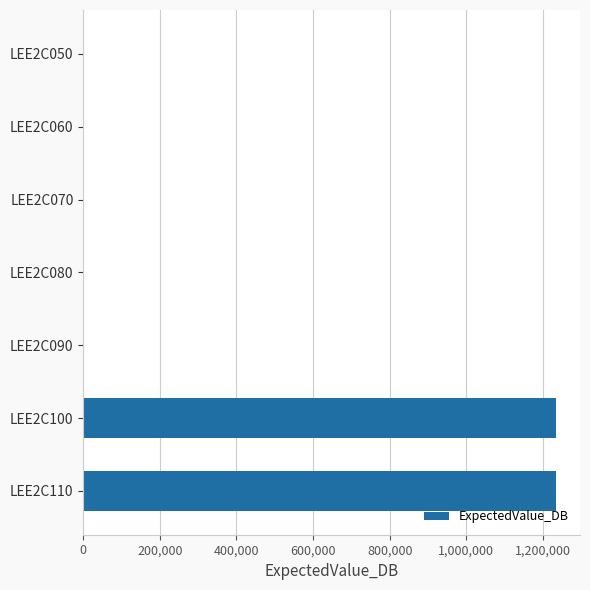

Is it true that the value at LEE2C110 is 1235000.0?

True